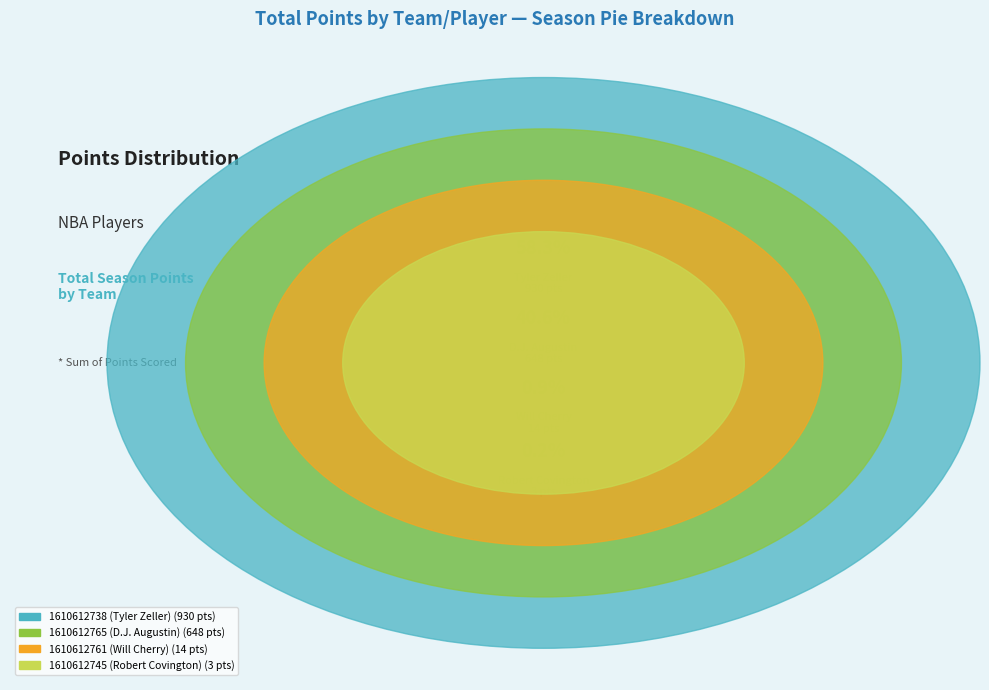

To the nearest percent, what is the difference between the 1610612745 (Robert Covington) and 1610612738 (Tyler Zeller) slice percentages?

58%